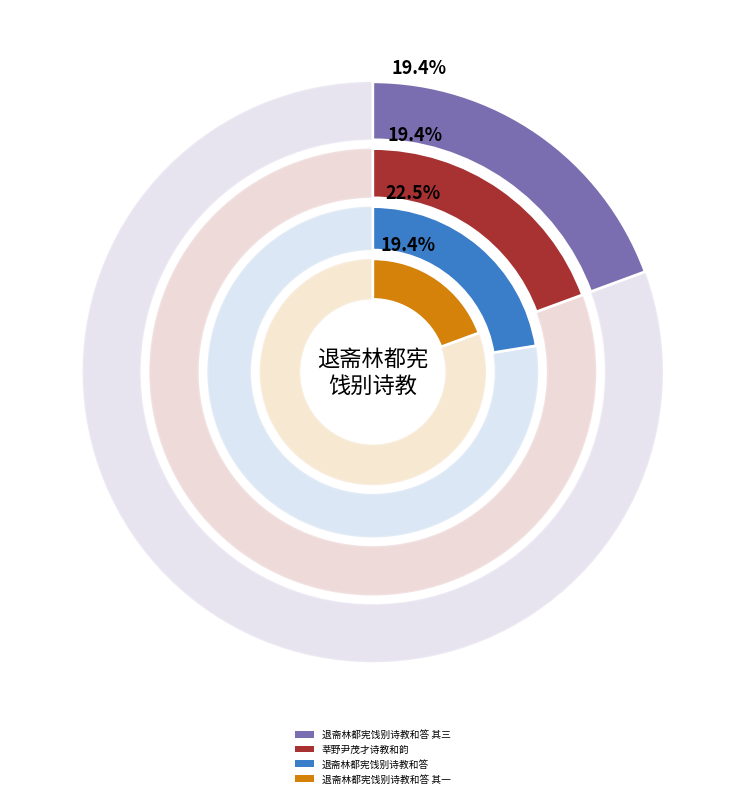

True or false: 退斋林都宪饯别诗教和答 其一 accounts for 7% of the total.

False